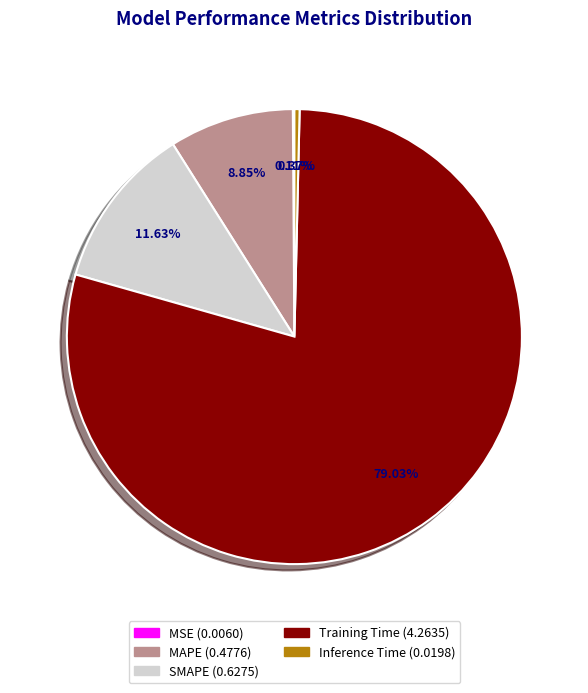

To the nearest percent, what portion does MAPE represent?

9%